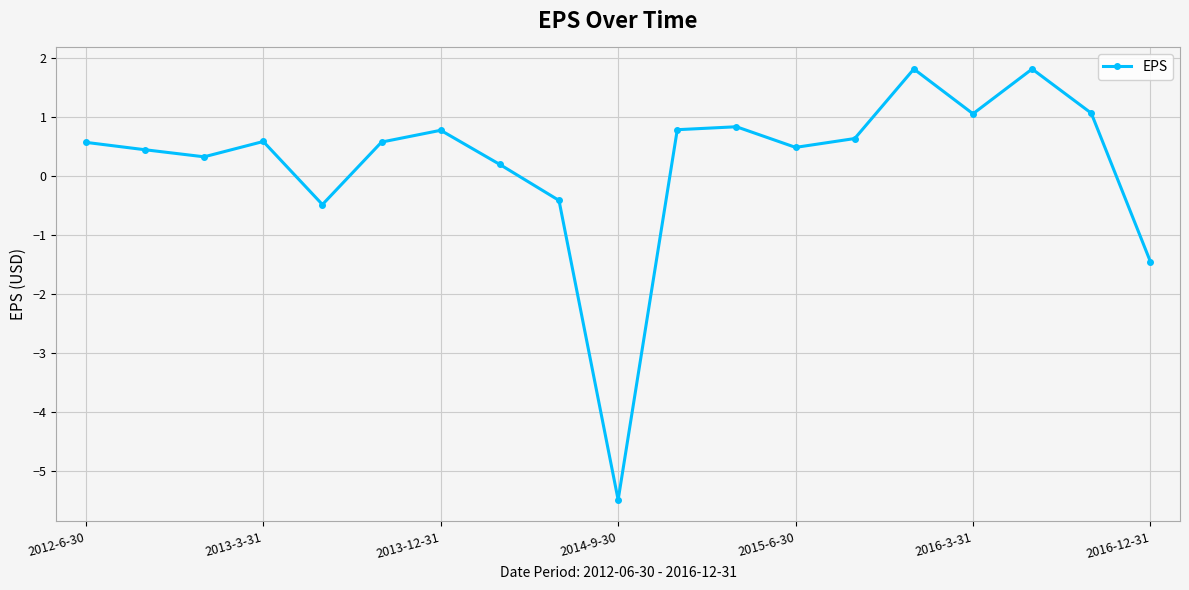

What is the sum of all values?

4.2